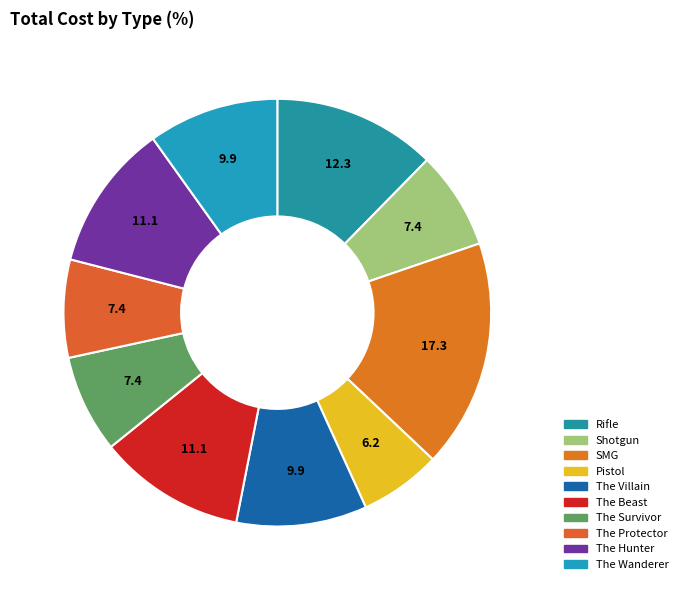

Does Shotgun represent more than half of the total?

No